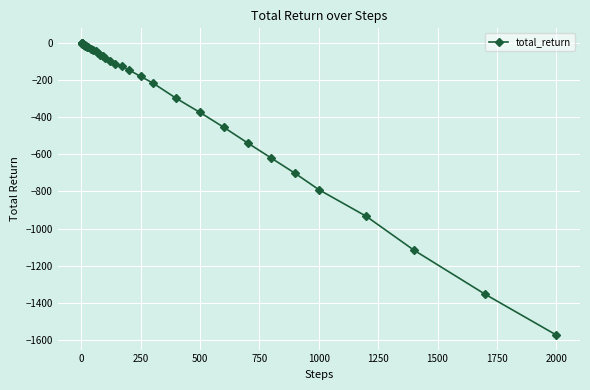

Does the chart display data point markers on the line(s)?

Yes